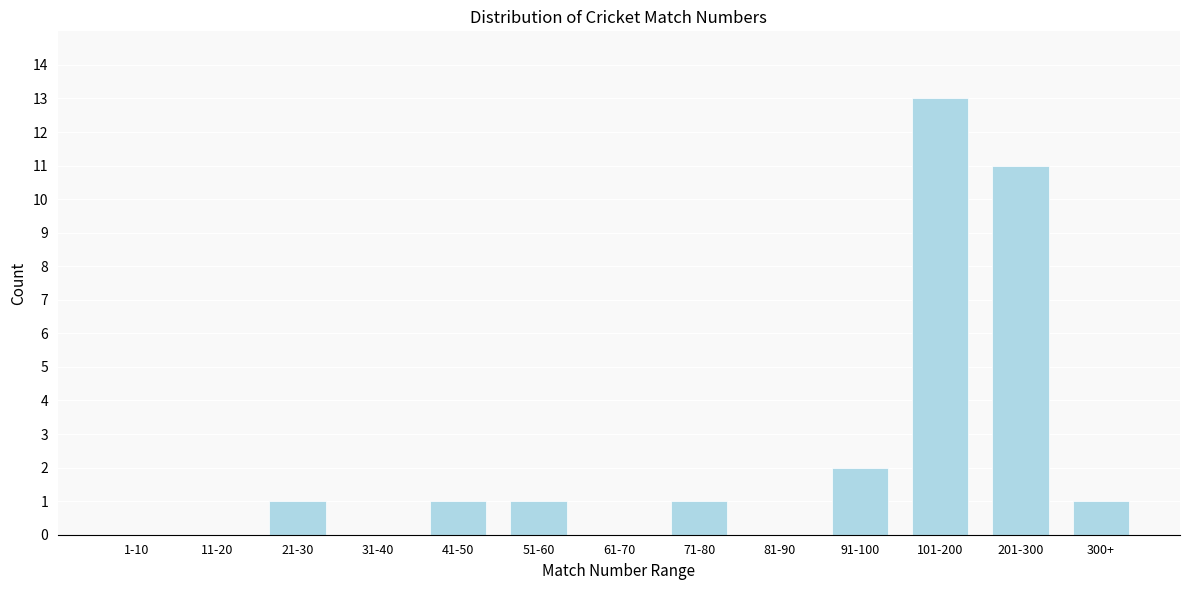

Reading left to right, what are all the values shown in this chart?

1-10=0	11-20=0	21-30=1	31-40=0	41-50=1	51-60=1	61-70=0	71-80=1	81-90=0	91-100=2	101-200=13	201-300=11	300+=1